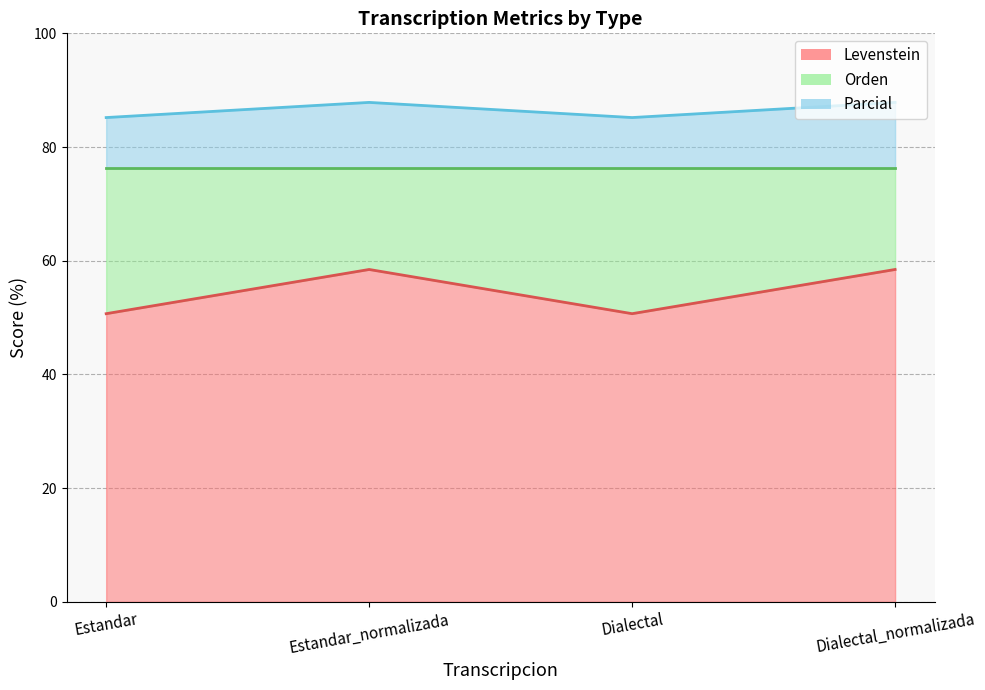

Which series has the largest total across all categories?

Parcial